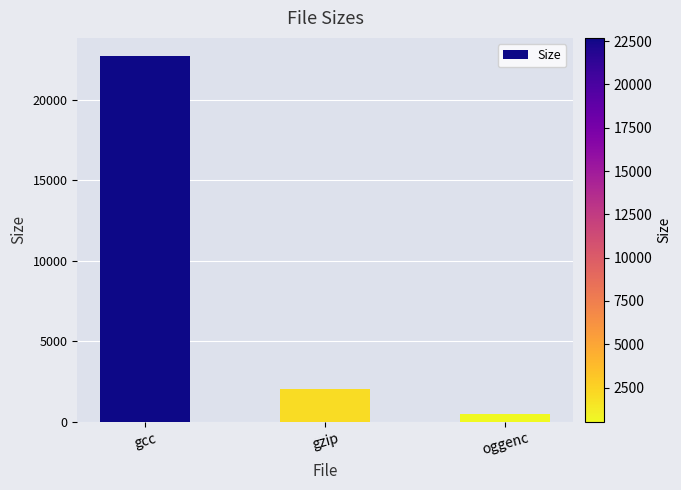

Which label corresponds to the largest value in the chart?

gcc